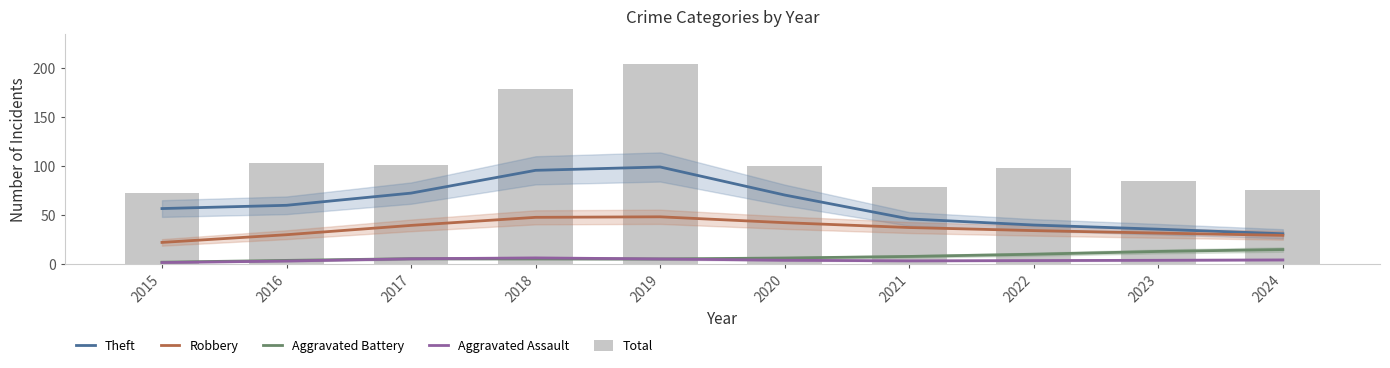

What is the minimum value for Robbery?

22.2